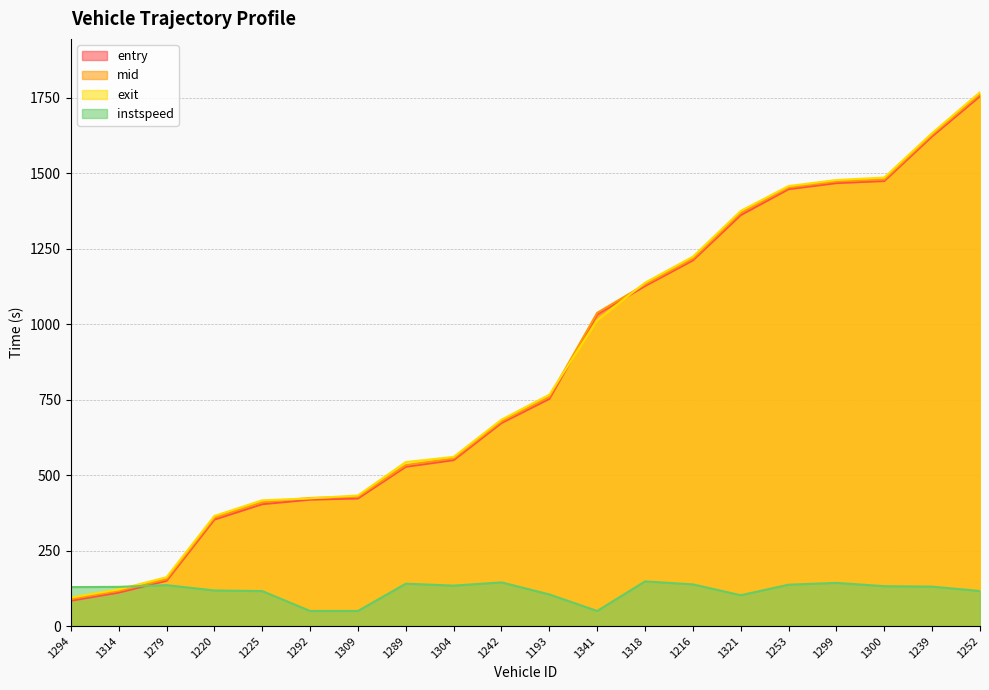

Which series has the largest range (max minus min)?

exit